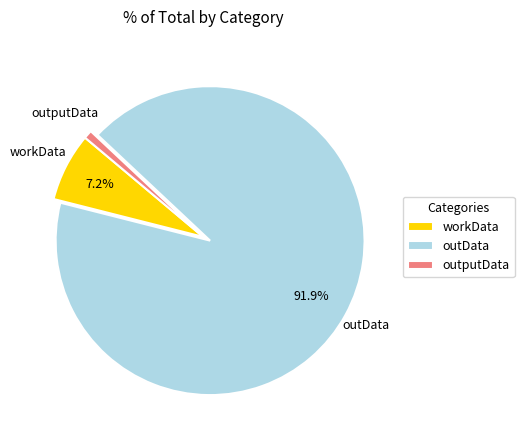

Rank the categories by value from lowest to highest.

outputData, workData, outData